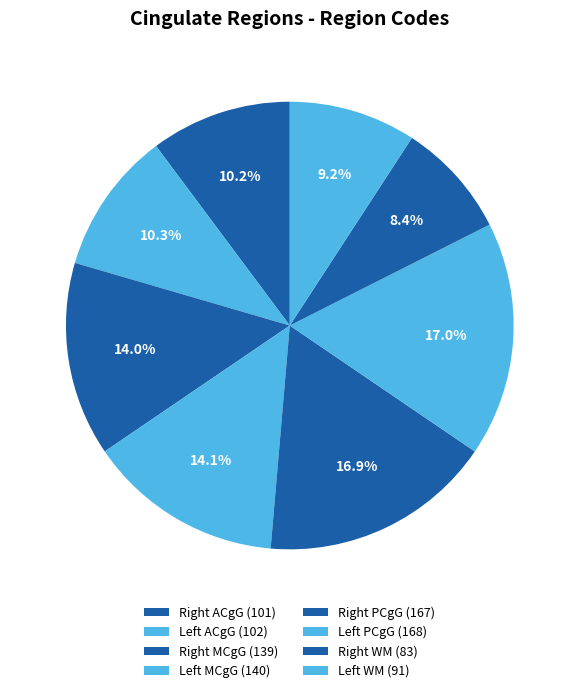

How many slices are in this pie chart?

8